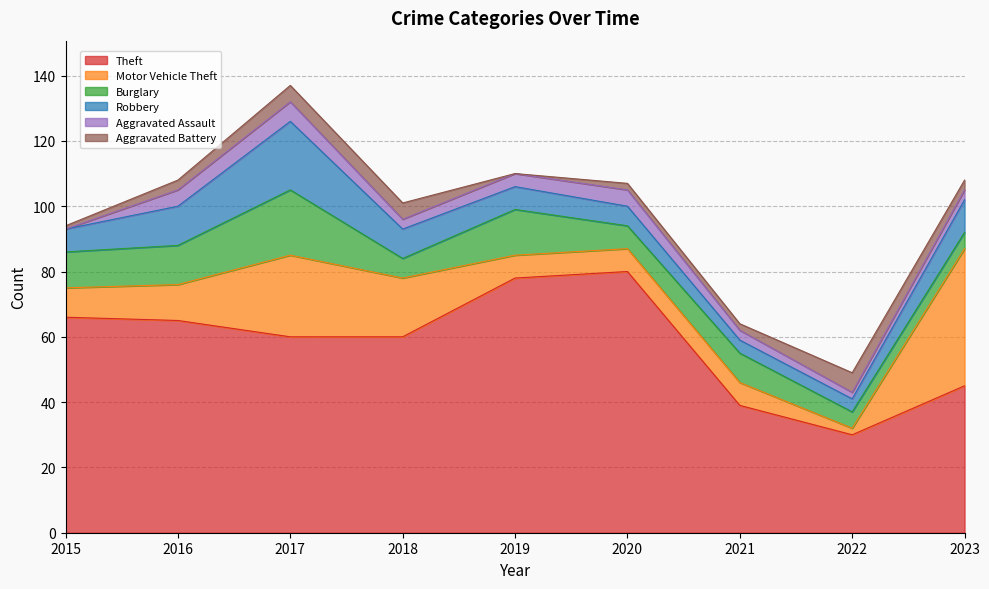

Between 2017 and 2022, which series saw the biggest shift?

Theft